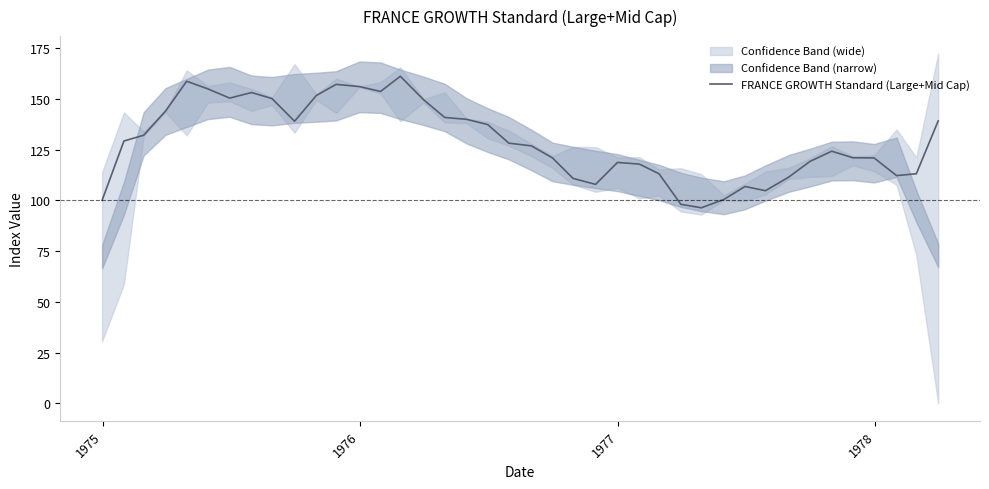

Reading right to left, list all the values displayed in this chart.

139.2	113.1	112.2	120.9	121.0	124.2	119.2	111.5	104.8	106.8	100.5	96.3	98.1	113.1	117.9	118.7	107.9	110.8	120.9	126.8	128.2	137.3	139.9	140.8	149.6	161.1	153.6	156.0	157.1	151.7	139.0	150.1	153.1	150.4	154.9	158.7	144.0	132.1	129.2	100.0